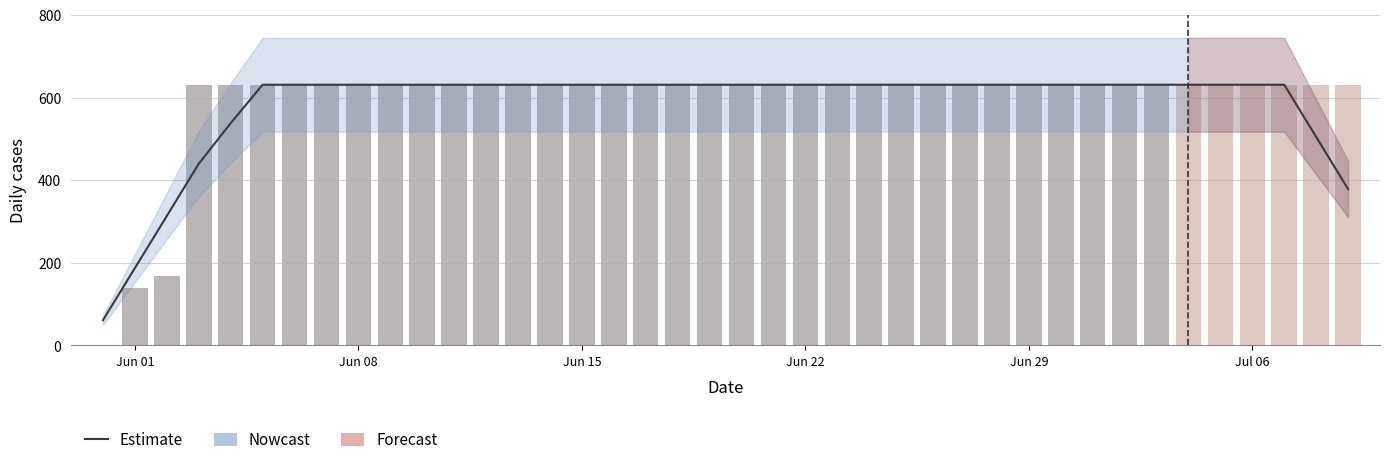

List the labels in order of value, largest first.

3, 4, 5, 6, 7, 8, 9, 10, 11, 12, 13, 14, 15, 16, 17, 18, 19, 20, 21, 22, 23, 24, 25, 26, 27, 28, 29, 30, 31, 32, 33, 34, 35, 36, 37, 38, 39, 2, 1, 0